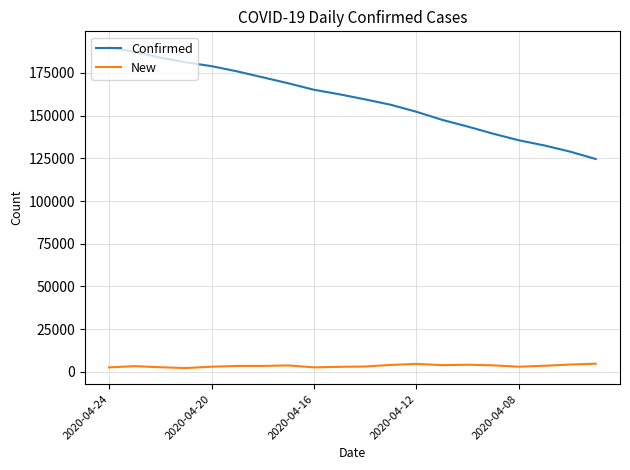

Which series has the widest spread of values?

Confirmed